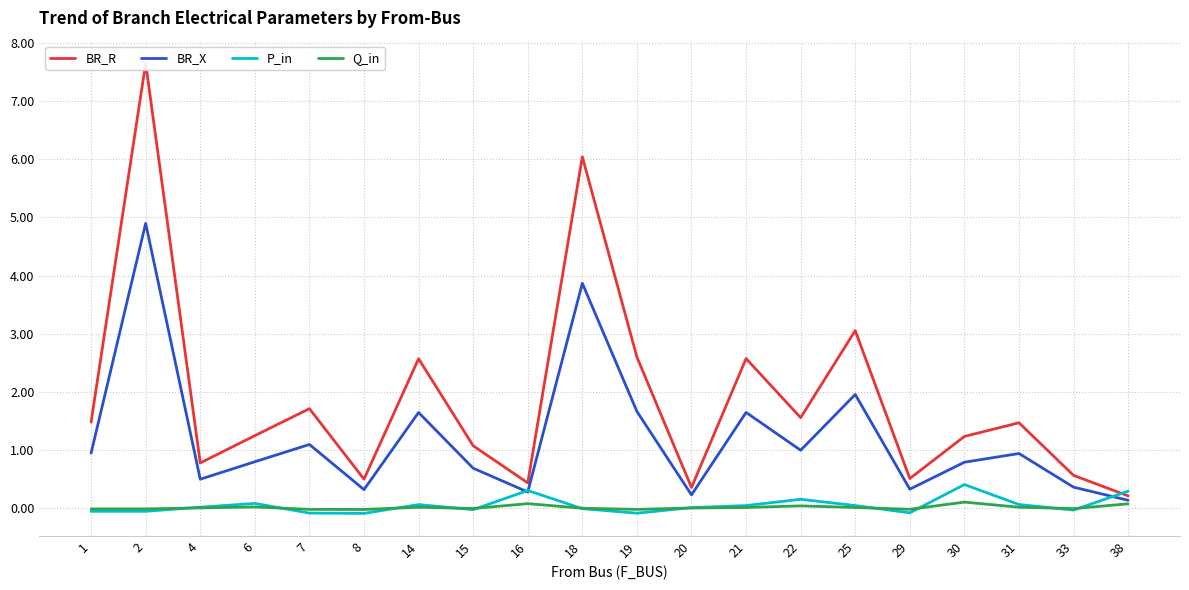

Which series has the widest spread of values?

BR_R